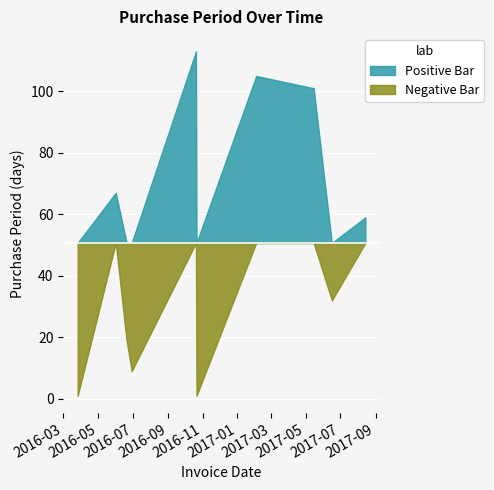

What position from the left is 2016-06-20?

3